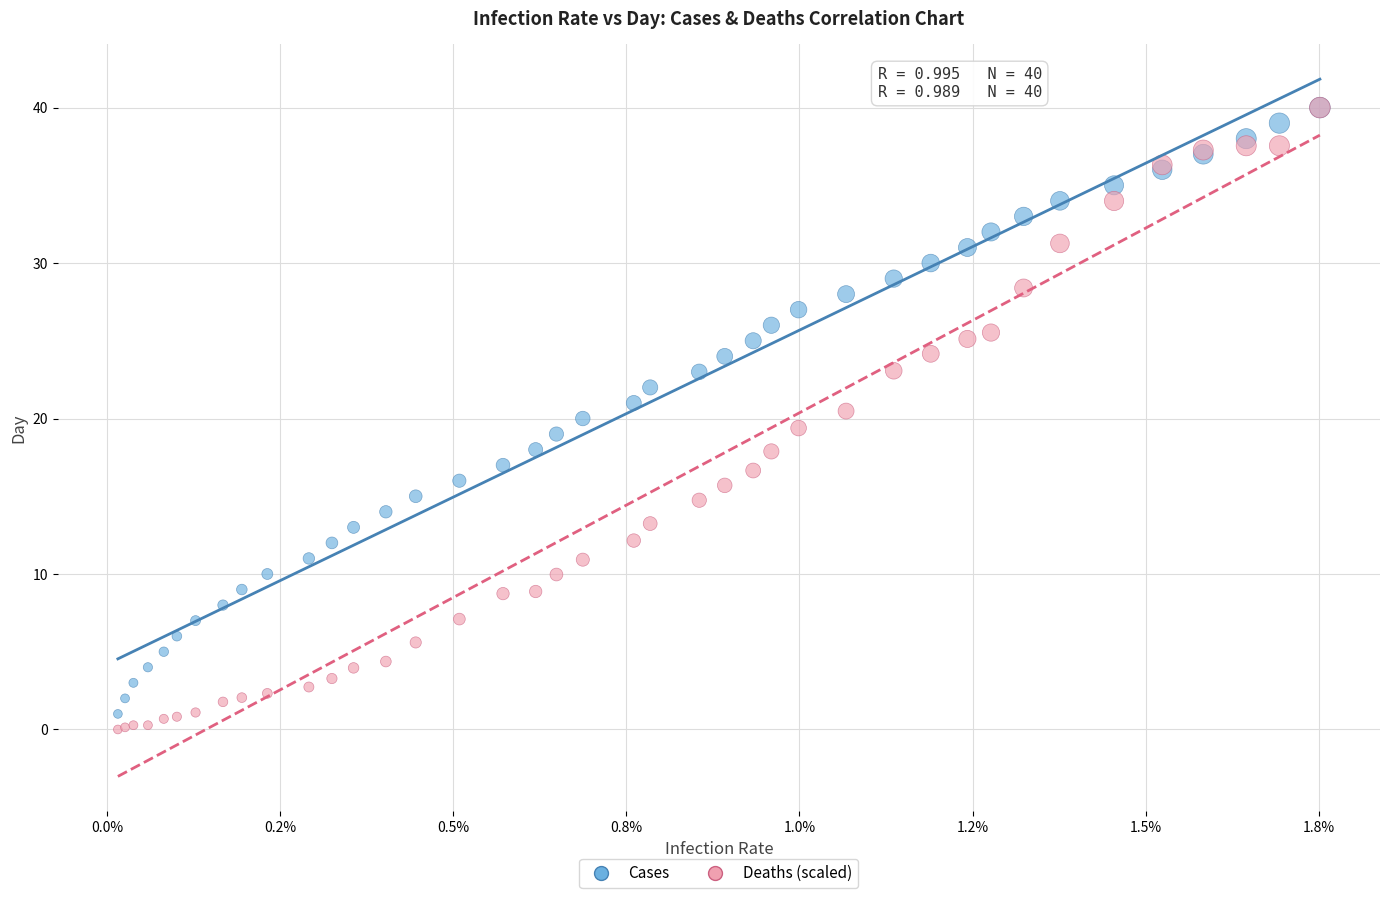

Which series has the largest Y range (max minus min)?

Deaths (scaled)